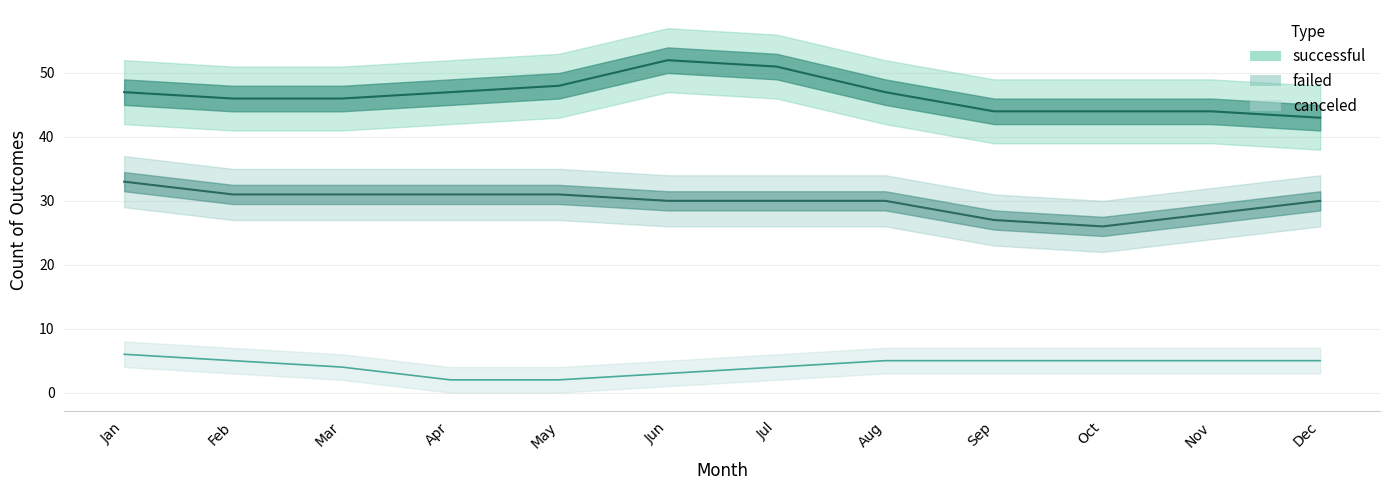

Rank the series by their maximum value, from lowest to highest.

canceled, failed, successful